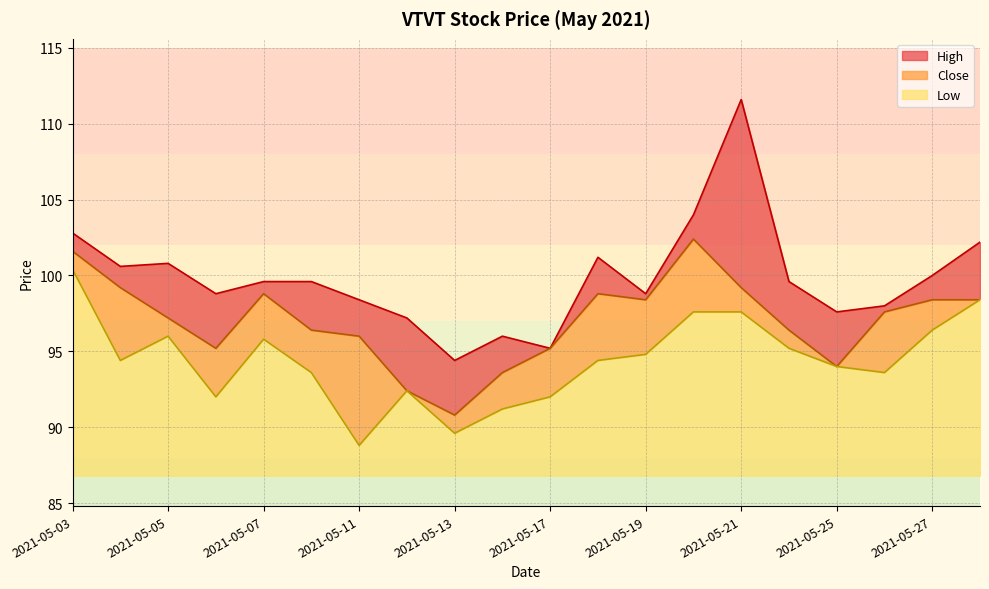

At which label does Low first exceed 94?

2021-05-03